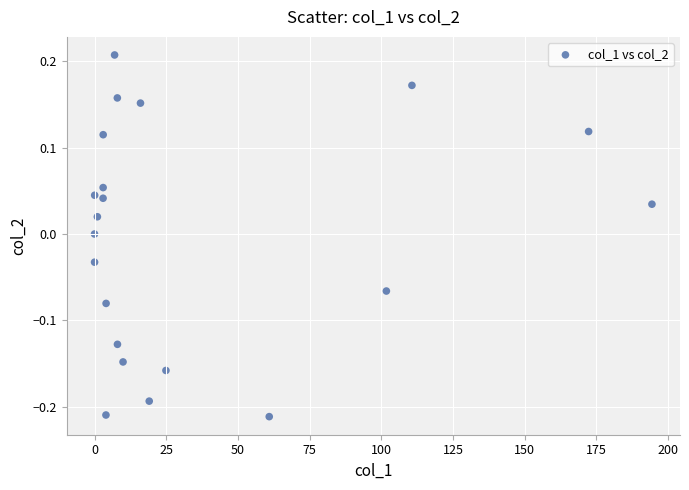

What is the range of Y values (max minus min)?

0.4